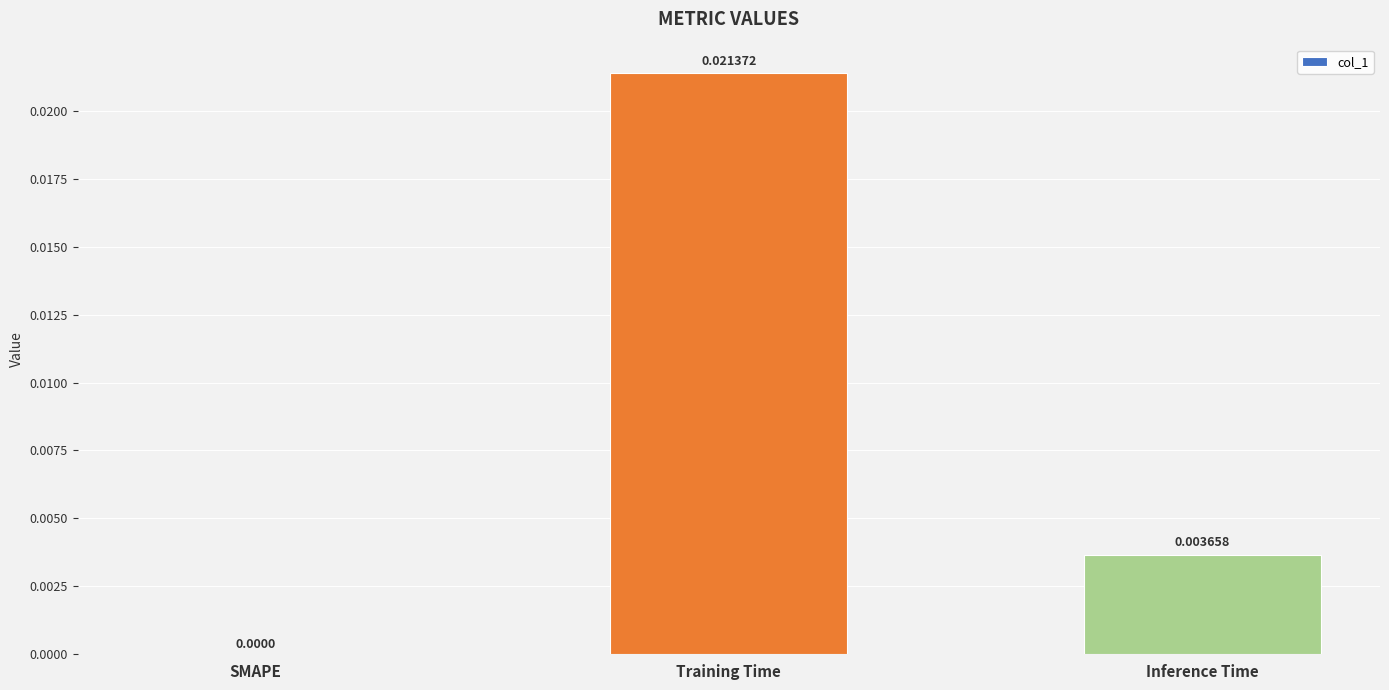

Between SMAPE and Inference Time, which is larger?

Inference Time